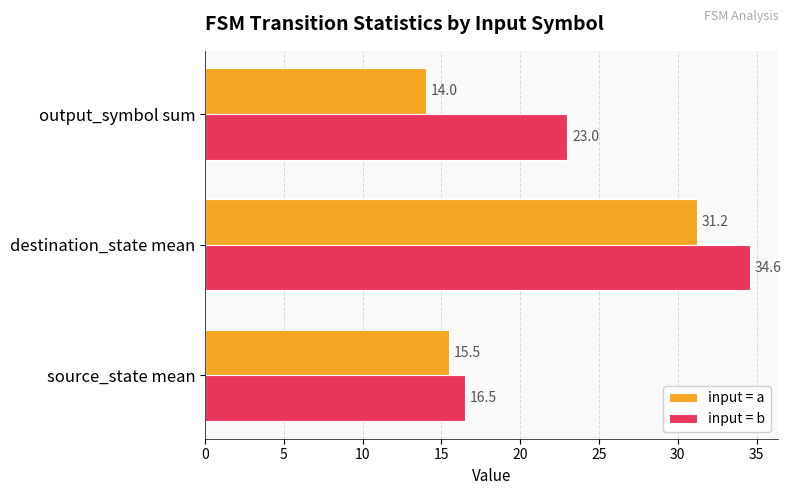

The value of input = b at destination_state mean is 34.6. True or false?

True